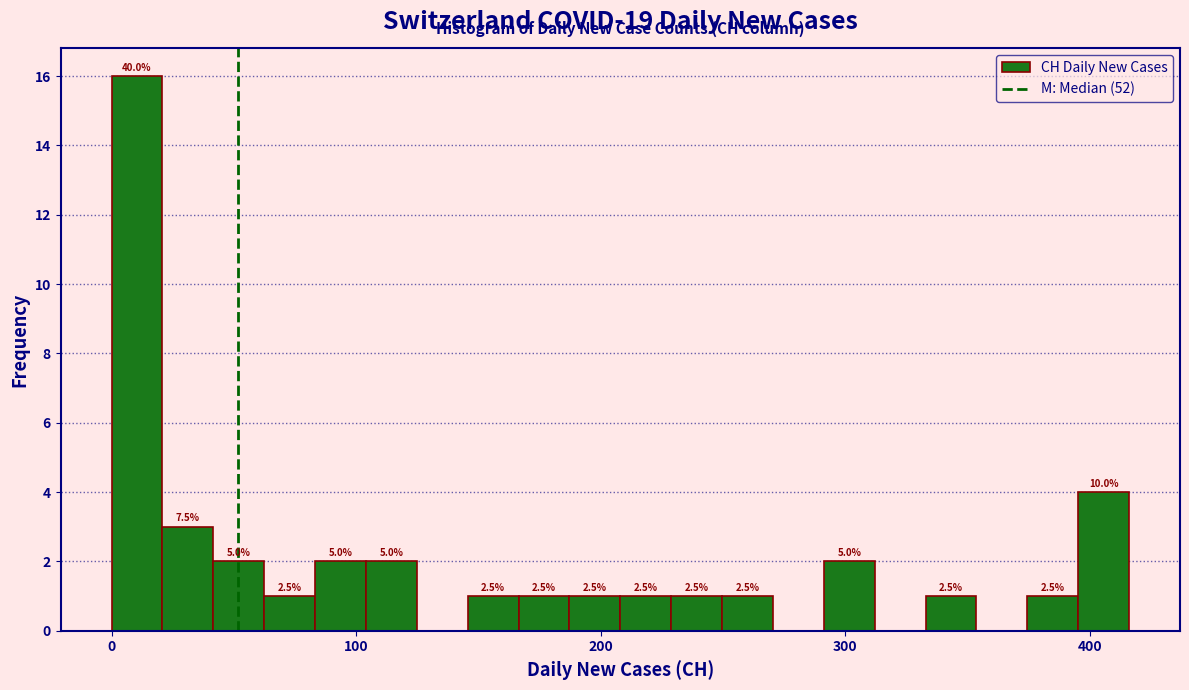

Read against the x-axis, roughly where is the centre of the tallest bar?

10